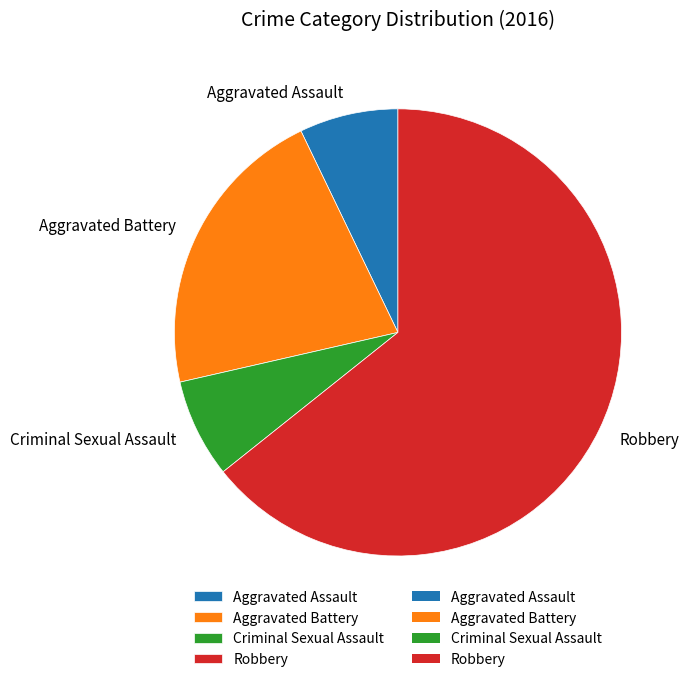

Is the sum of Aggravated Assault and Robbery greater than half?

Yes